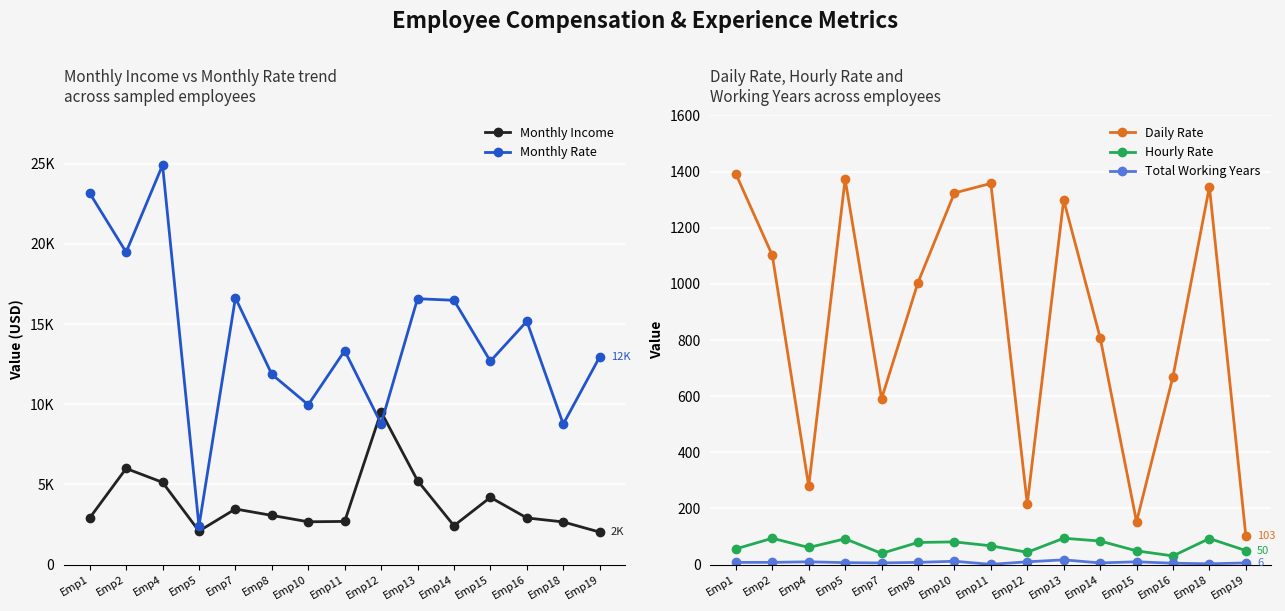

True or false: Total Working Years and Monthly Rate intersect in this chart.

False